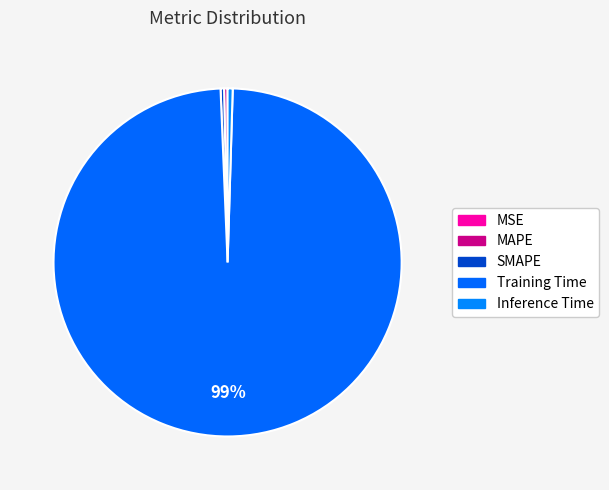

To the nearest percent, what is the average slice percentage?

20%